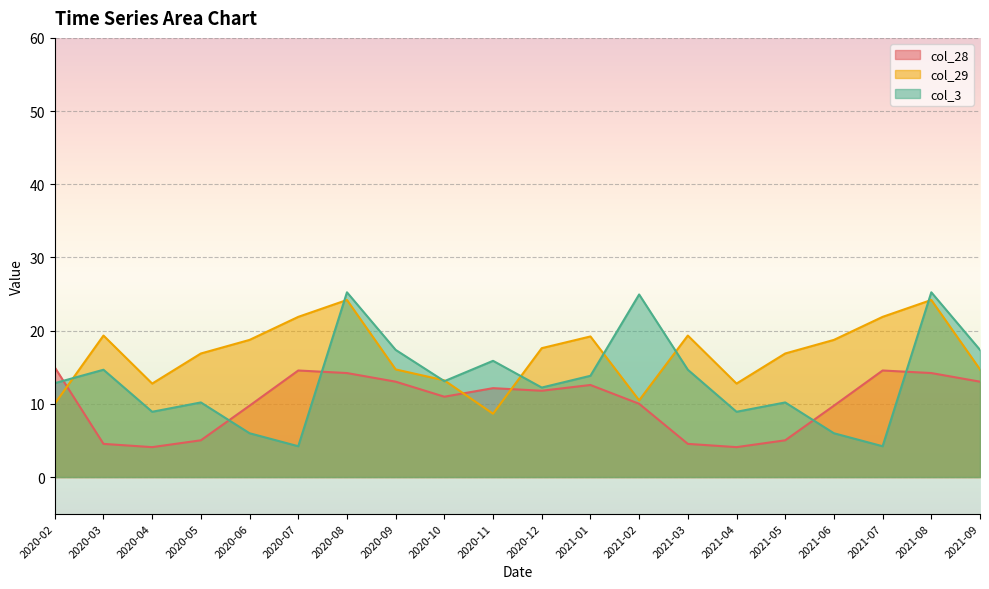

At which category does col_28 reach its first local valley?

2020-04